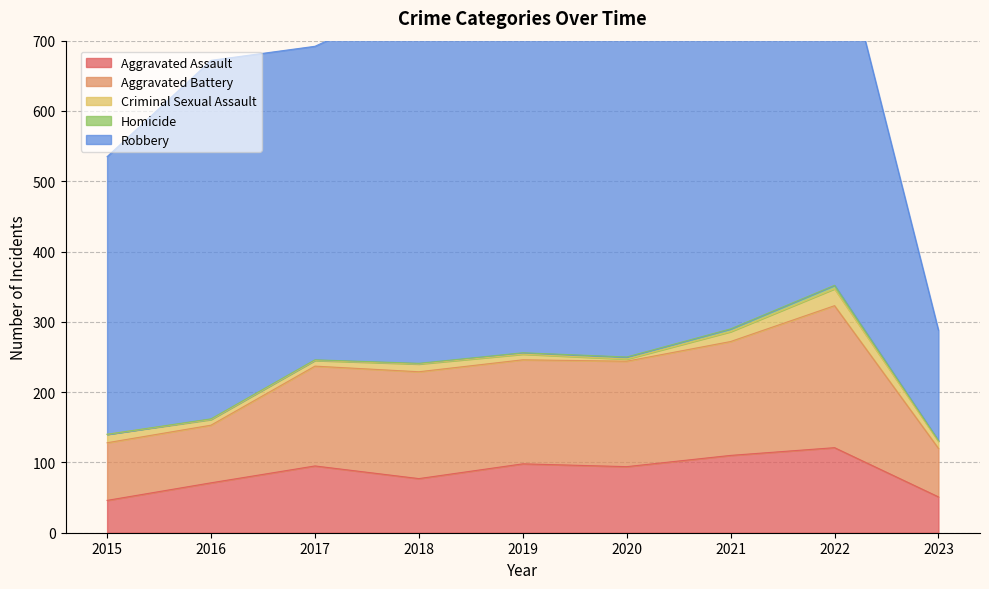

What is the difference between the second highest and minimum values in the Robbery series?

364